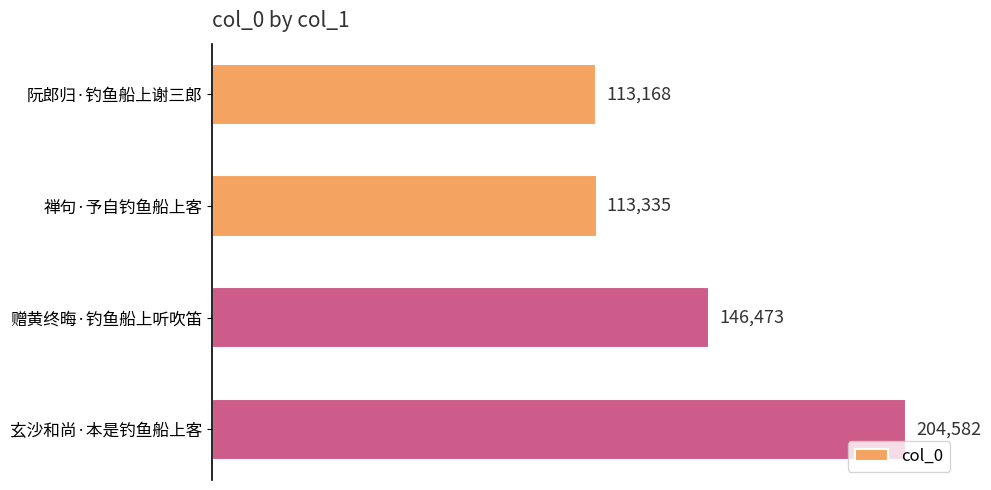

What is the difference between the maximum and second lowest values?

91247